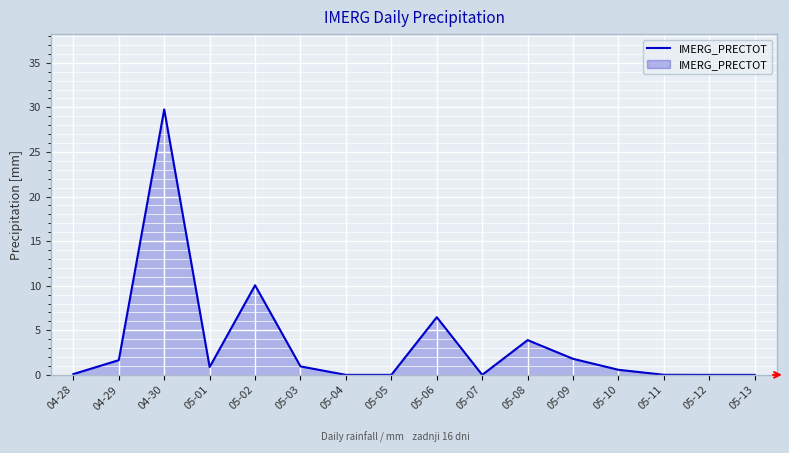

At which category does the chart reach its peak across all series?

04-30